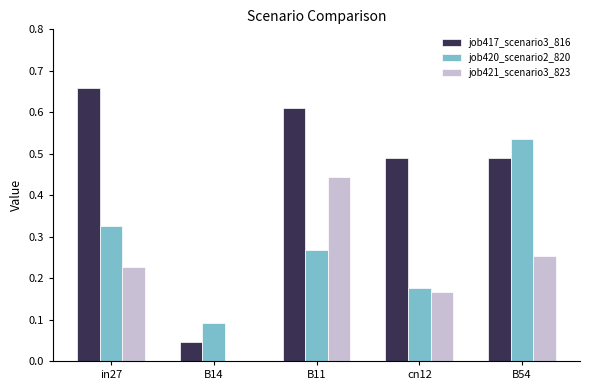

Where is job421_scenario3_823 nearest to the value 0?

B14